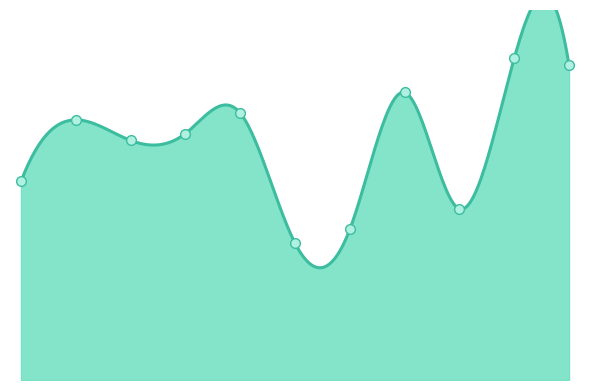

Rank the categories by value from highest to lowest.

2024, 2025, 2022, 2019, 2016, 2018, 2017, 2015, 2023, 2021, 2020